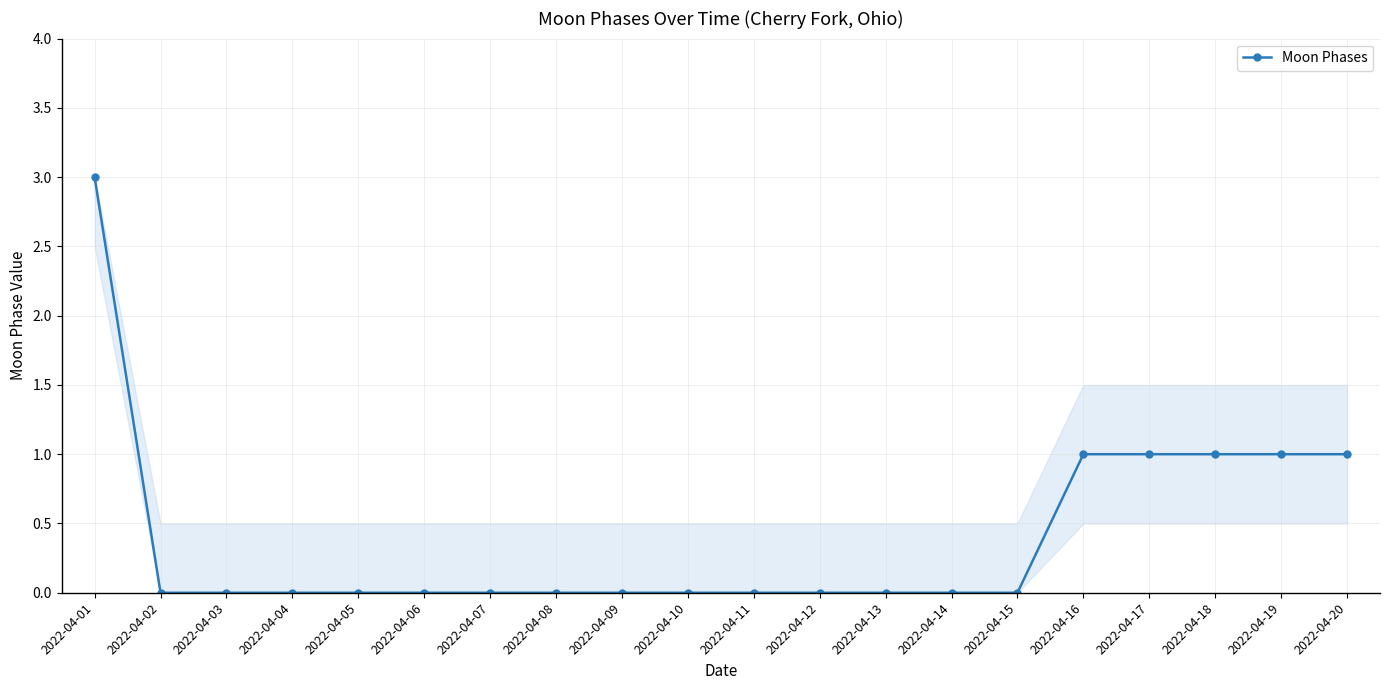

Is it true that the value at 2022-04-05 is 0?

True